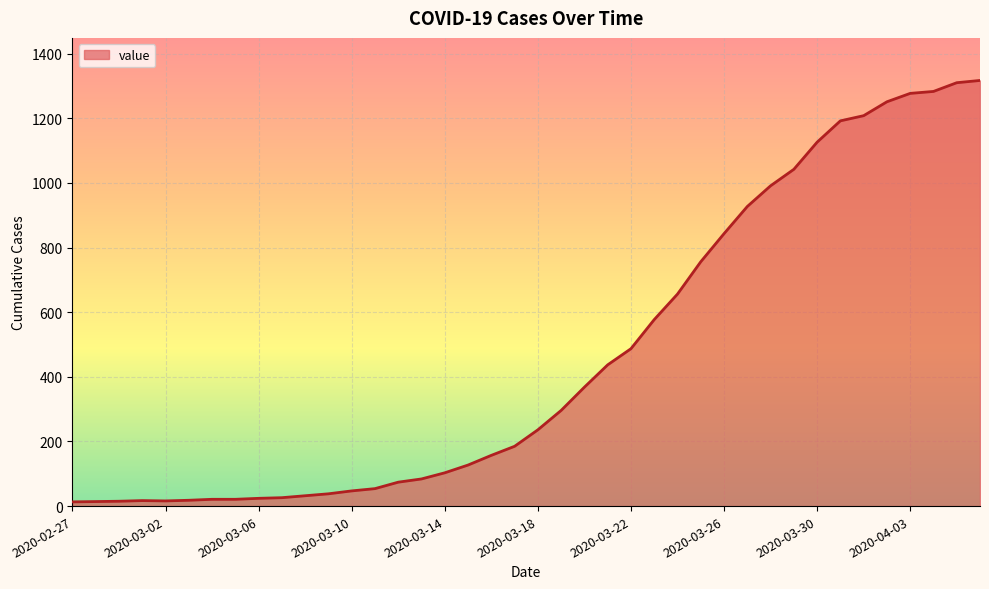

What is the maximum value shown in the chart?

1317